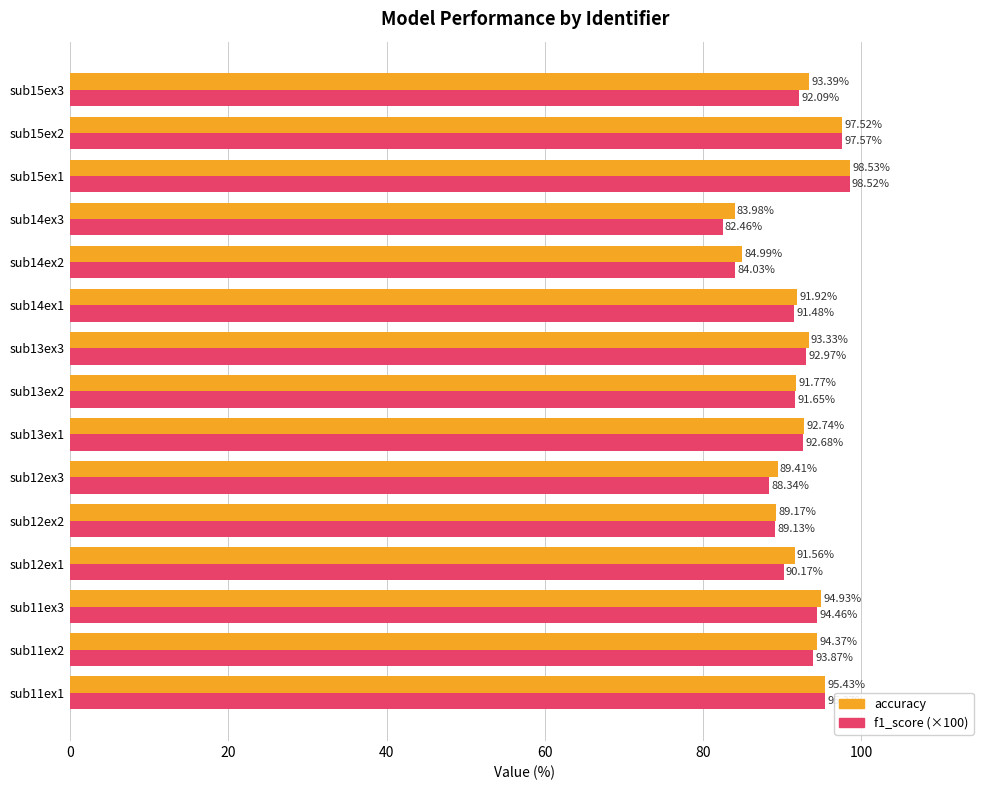

At which category does the chart reach its peak across all series?

sub15ex1